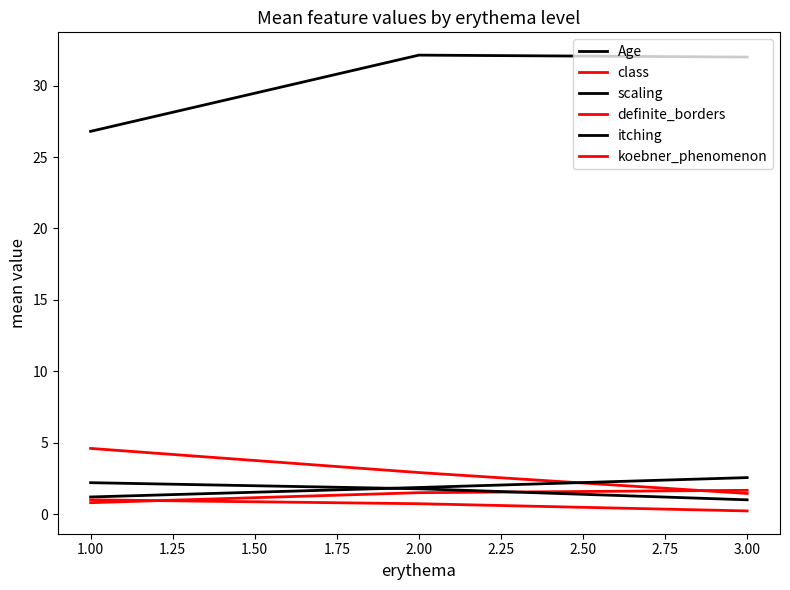

What is the difference between the maximum and minimum values in the itching series?

1.2